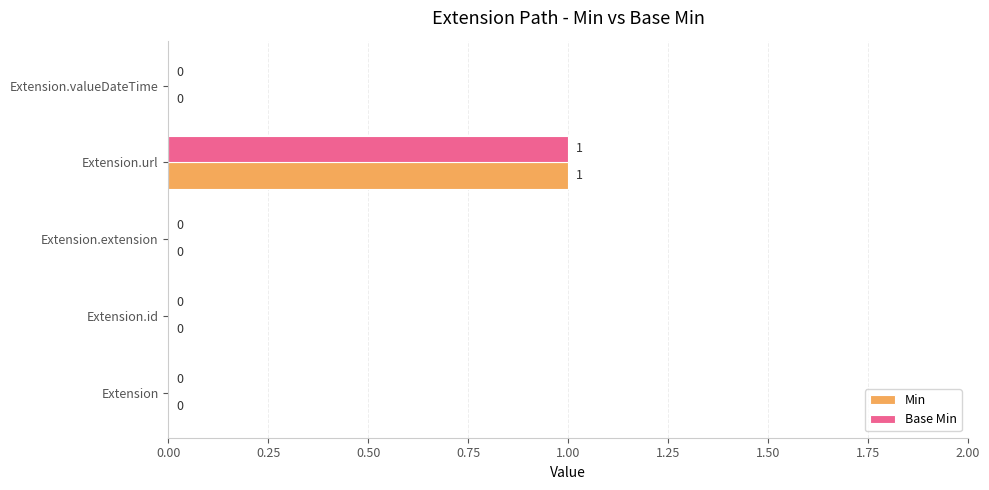

At which category is the sum across all series the highest?

Extension.url